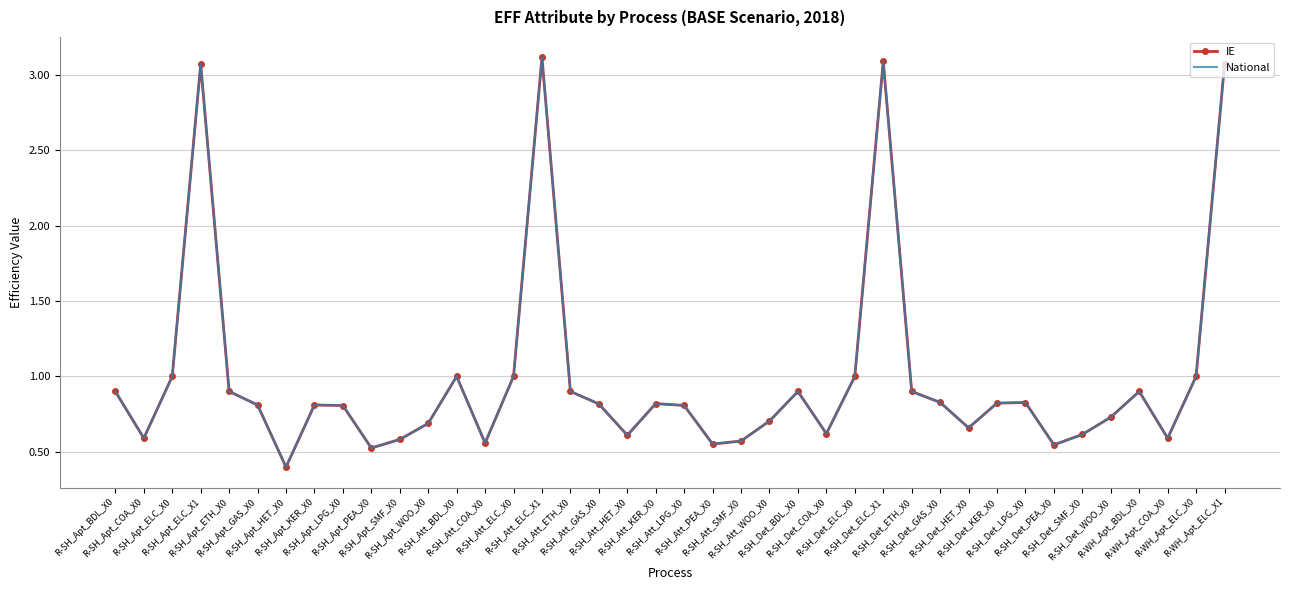

The value of IE at R-SH_Det_BDL_X0 is 0.9. True or false?

True